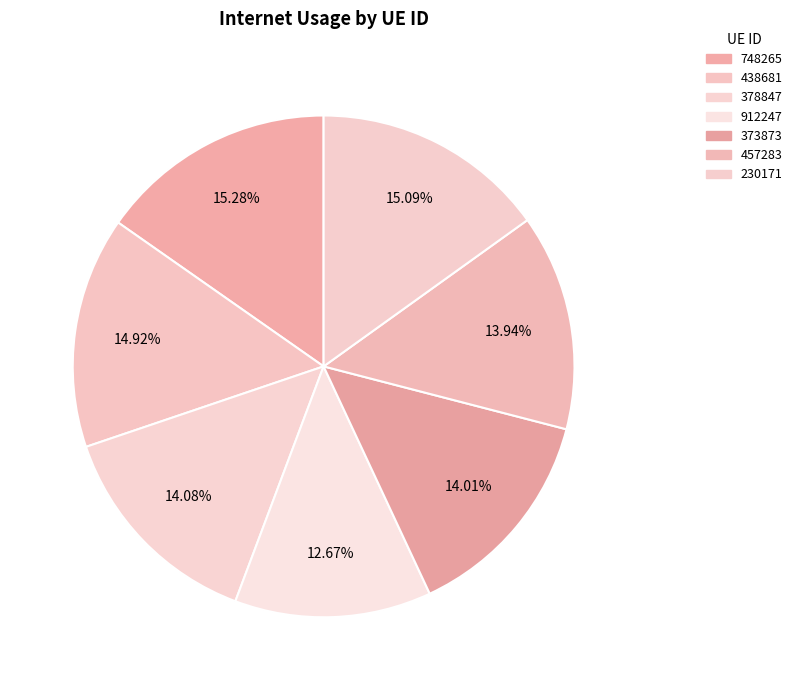

To the nearest percent, what percentage of the pie is 373873?

14%